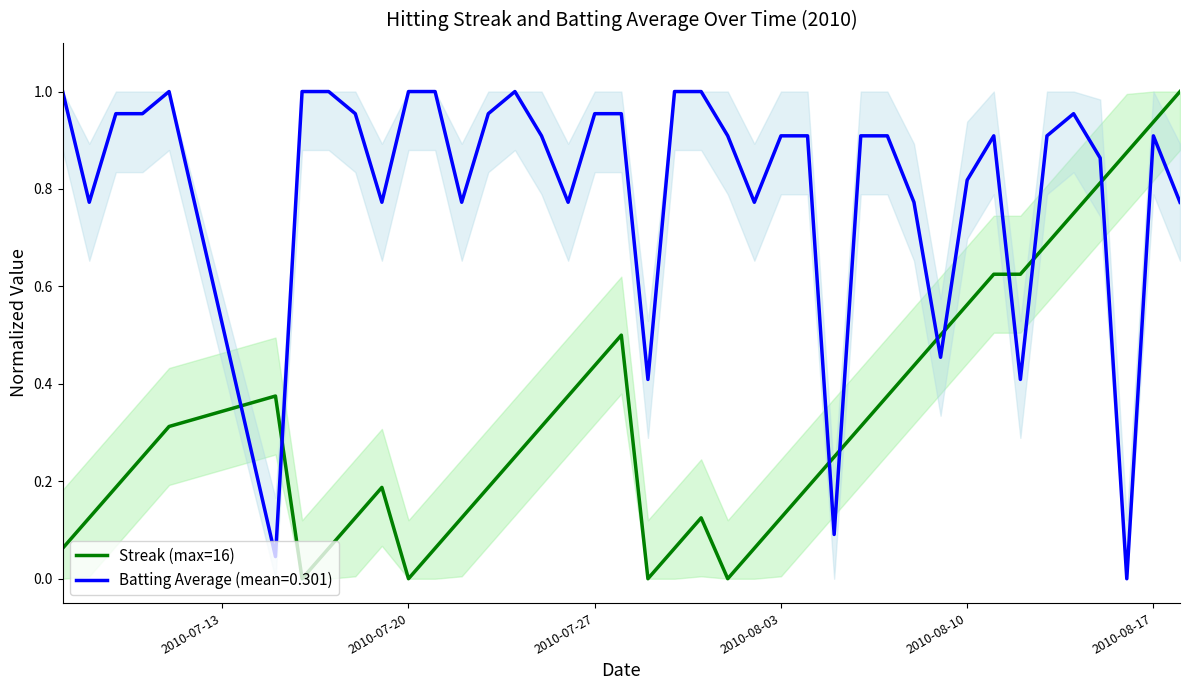

How many intersections are there between Batting Average (mean=0.301) and Streak (max=16)?

9